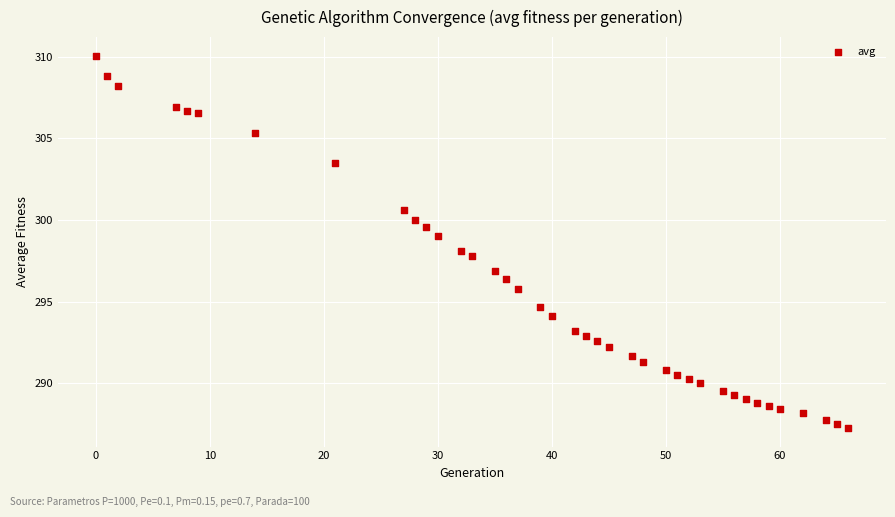

What is the range of Y values (max minus min)?

22.8